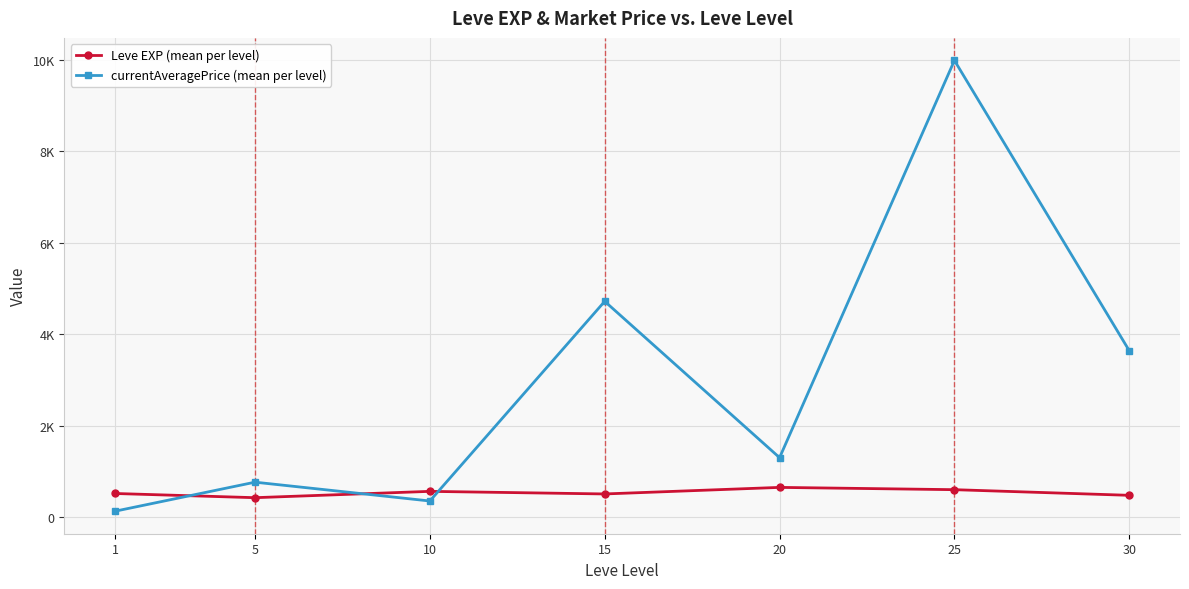

True or false: Leve EXP (mean per level) has more than 0 interior local peaks.

True